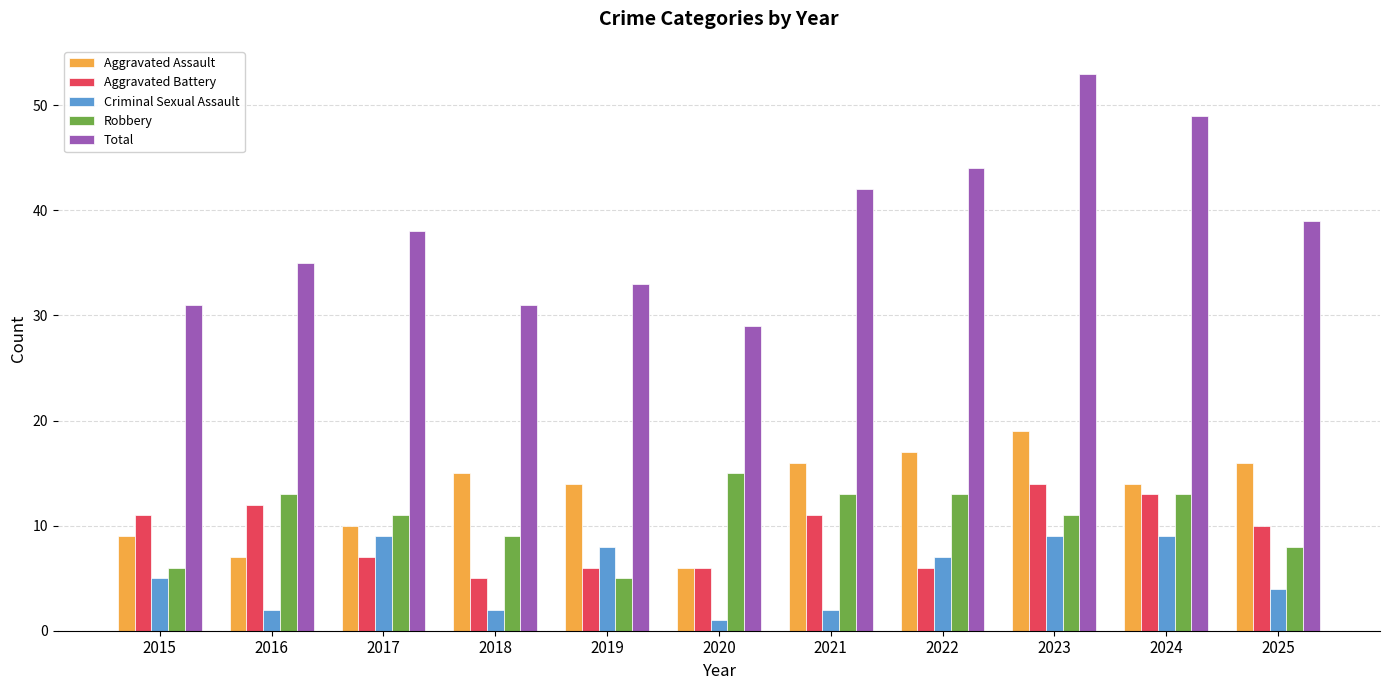

At which category is the sum across all series the highest?

2023